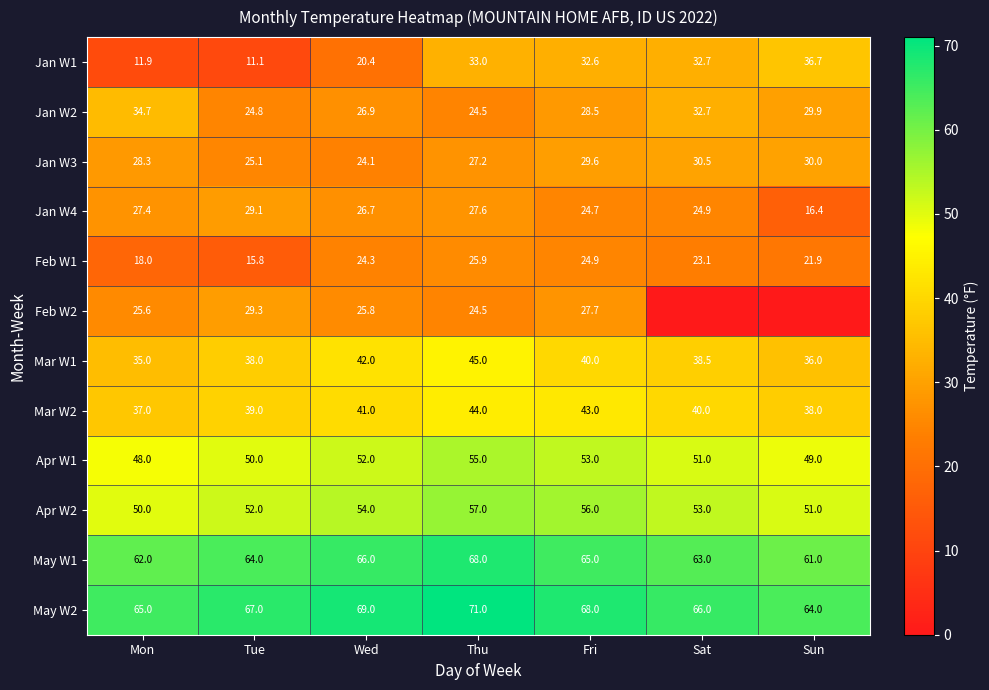

True or false: Apr W2 has a value of 28.2 at Sat.

False